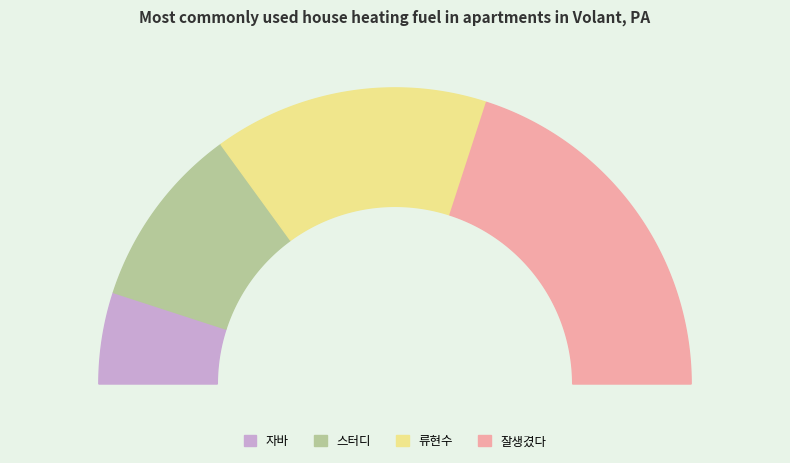

What is the smallest slice in the pie chart?

자바